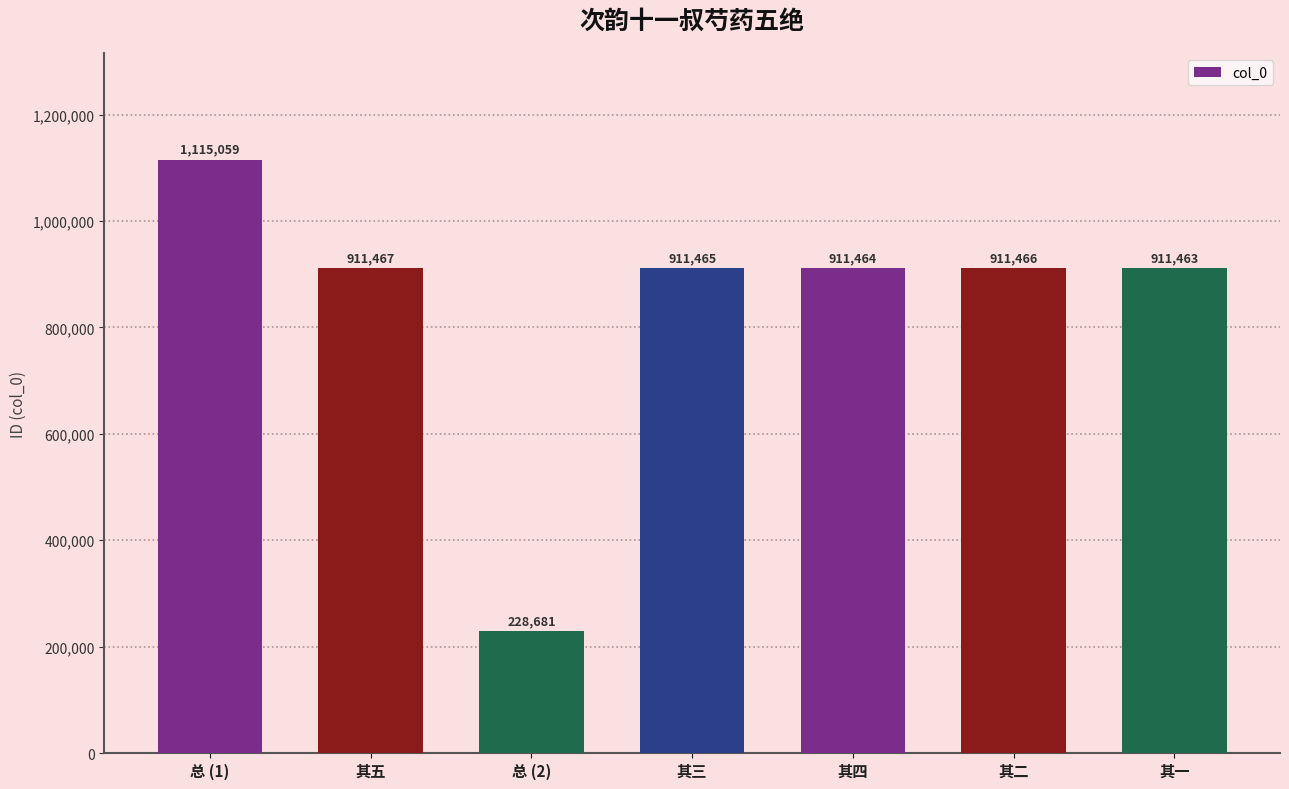

What is the value of the 4th bar from the left?

911465